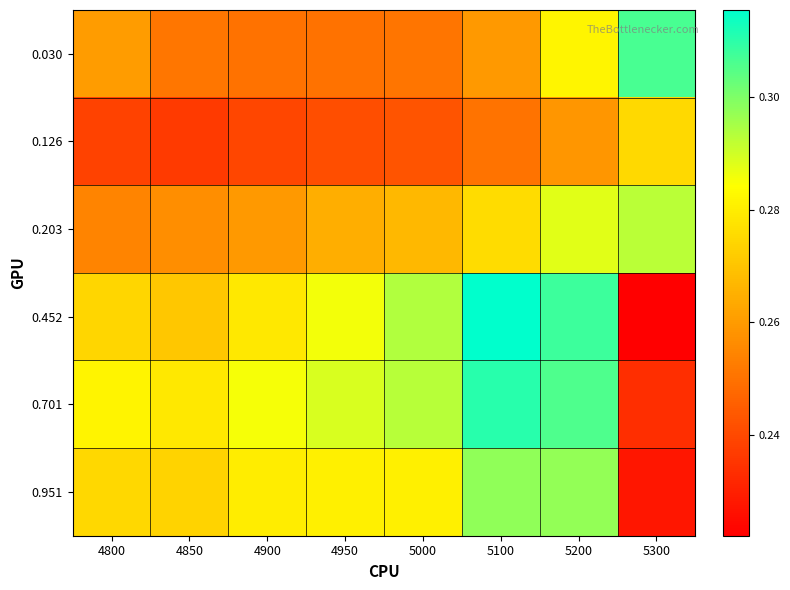

At 5200, list the series in order from smallest to largest.

0.126, 0.030, 0.203, 0.951, 0.701, 0.452